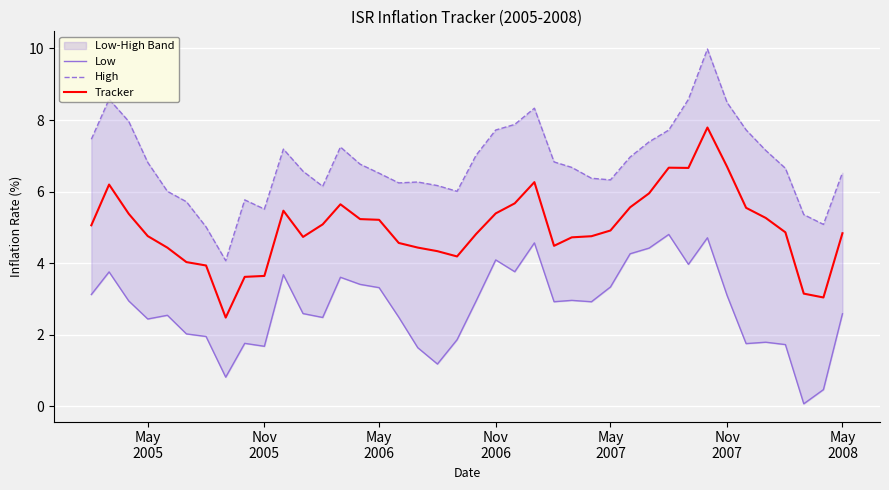

What is the minimum value for Tracker?

2.5